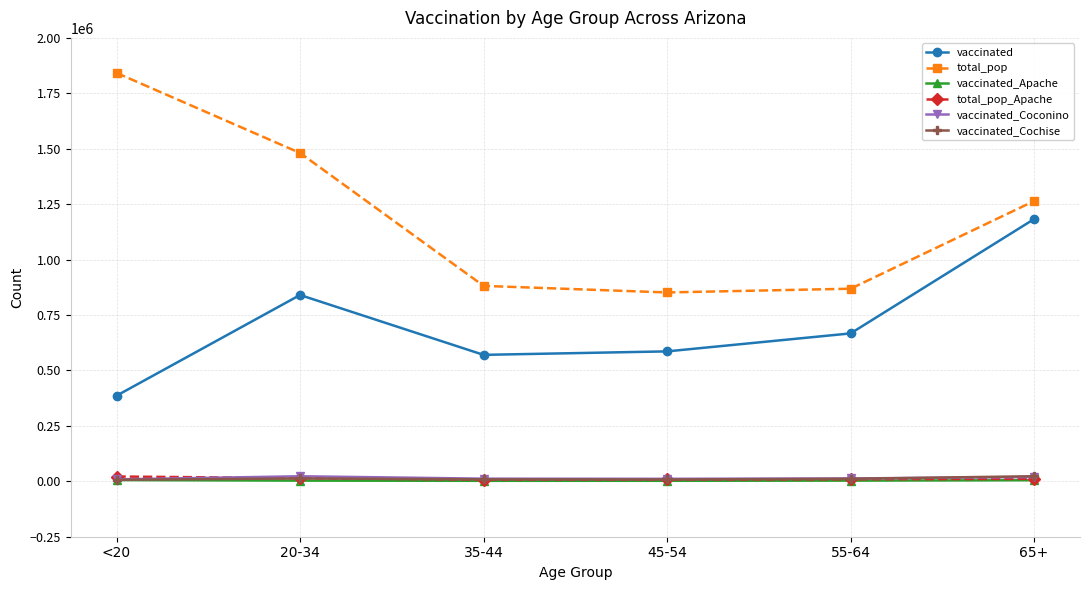

At how many categories does at least one series exceed 507470?

6